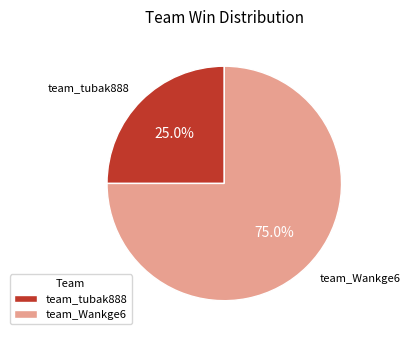

To the nearest percent, what is the difference between the largest and smallest slice percentages?

50%